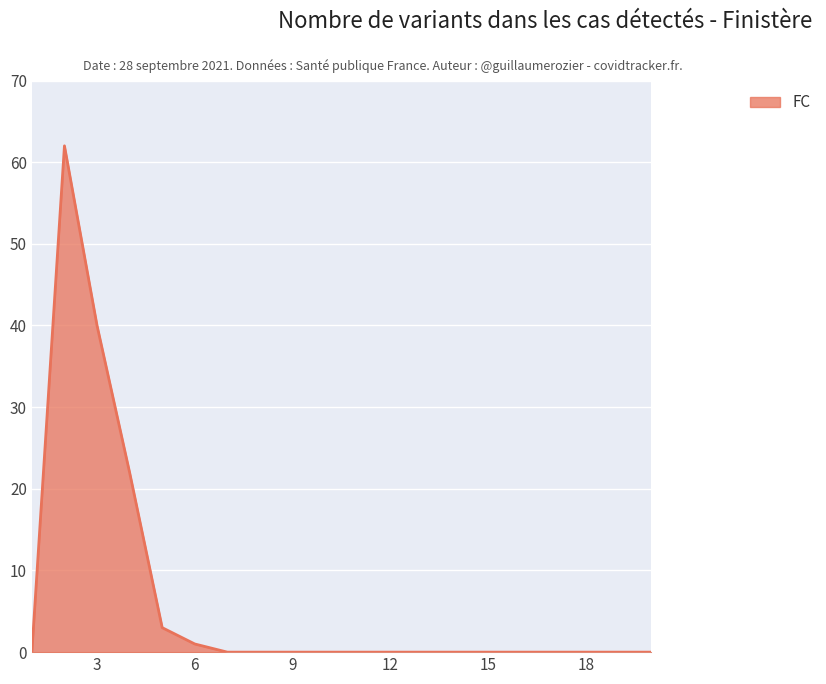

What is the maximum value shown in the chart?

62